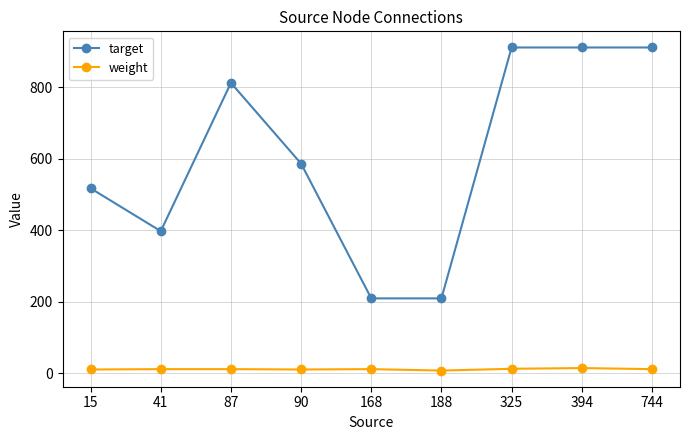

True or false: weight and target cross at least once.

False